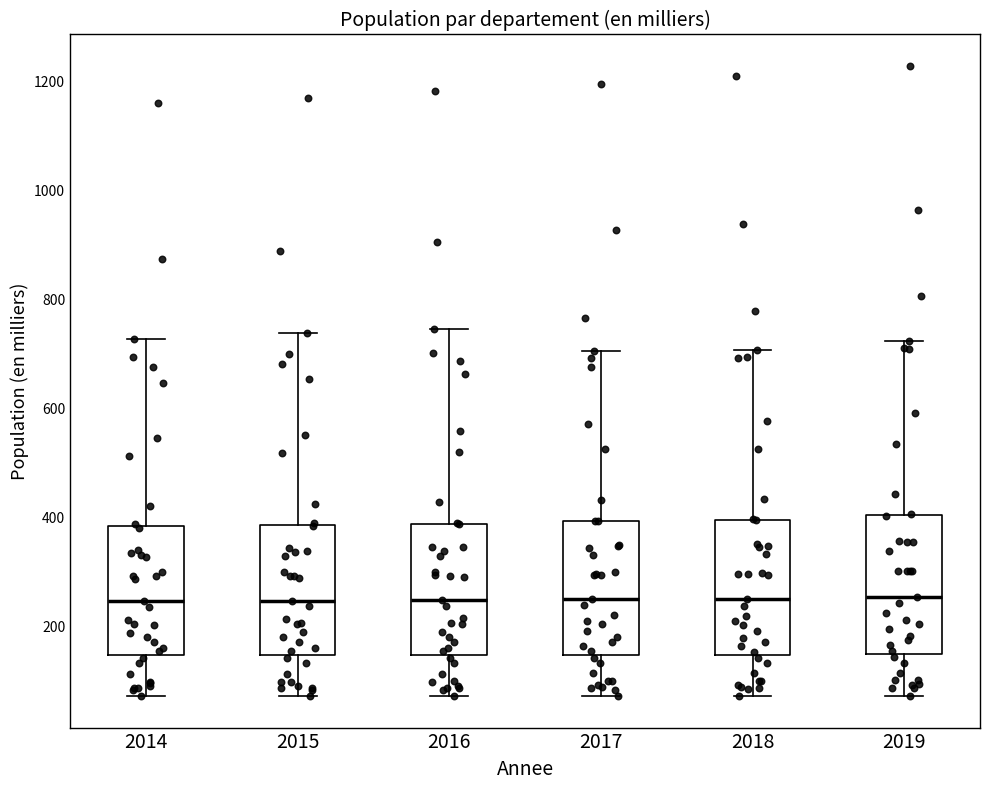

Where does the lower whisker of the box at x = 2016 end on the y-axis? The values are not printed on the chart, so give them approximately, as read against the axis.

80